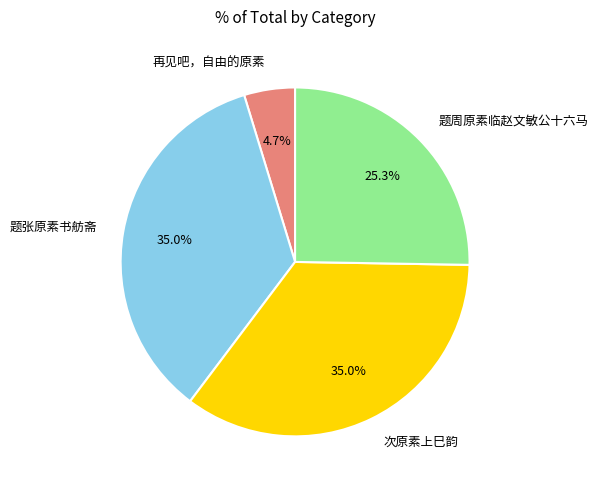

Does any single category account for the majority?

No